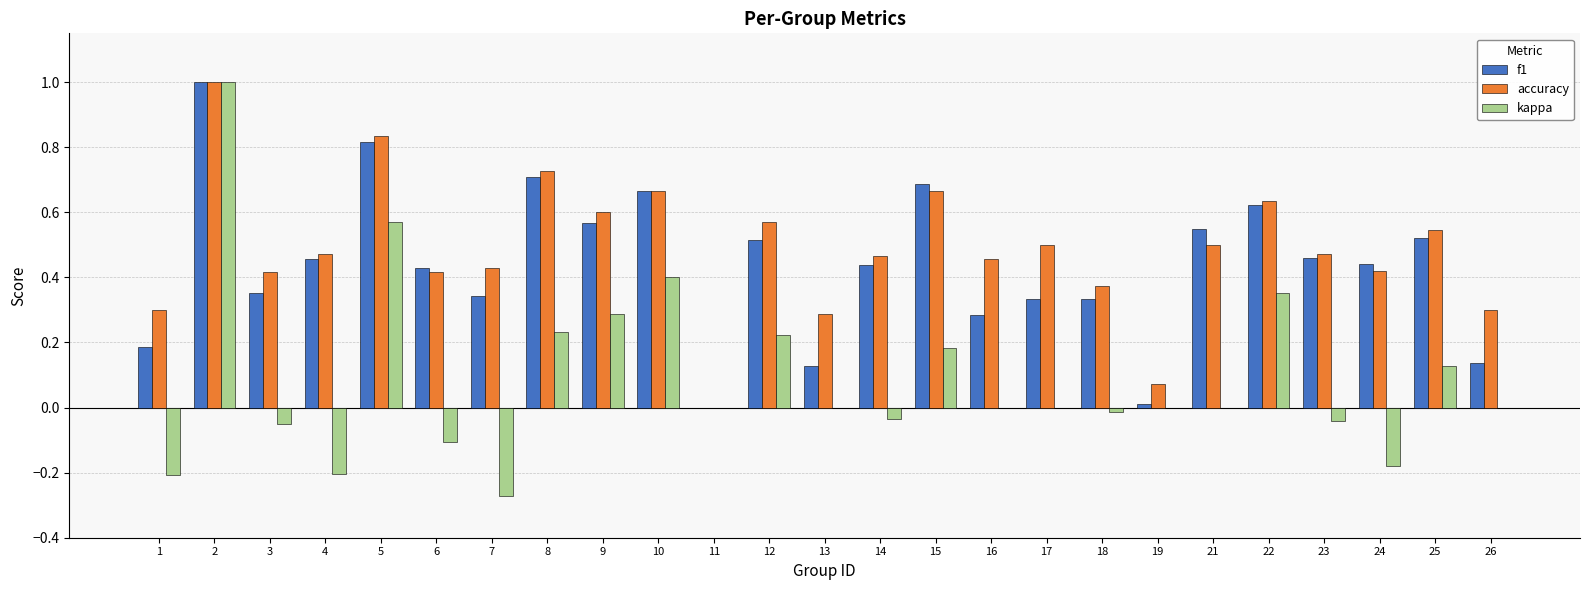

What is the sum of all f1 values?

11.0